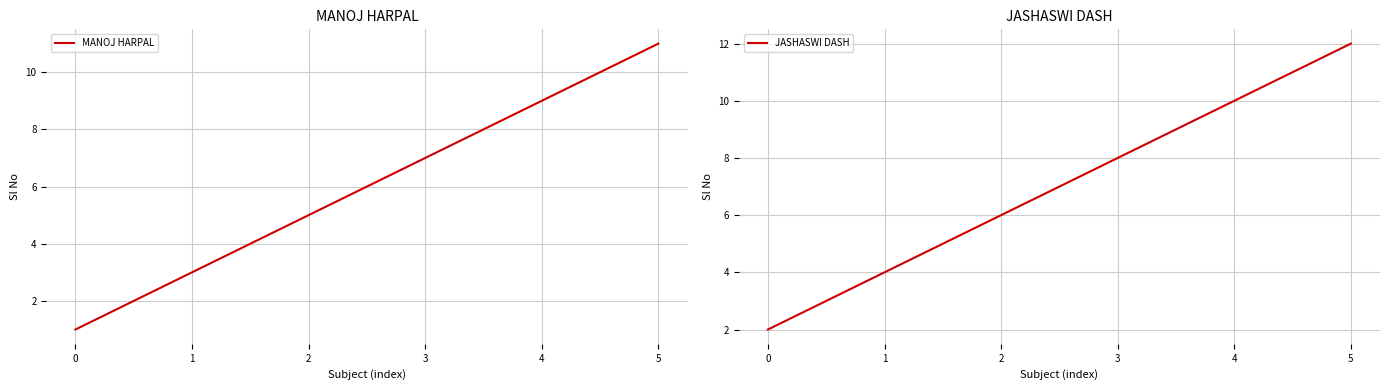

What is the minimum value shown in the chart?

1